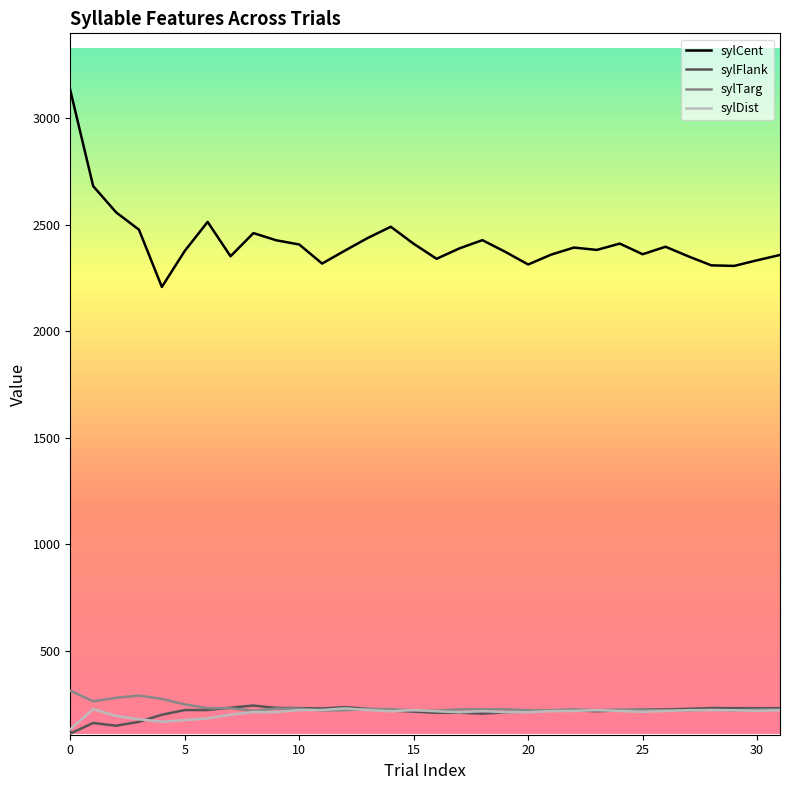

At how many categories does at least one series exceed 2743?

1